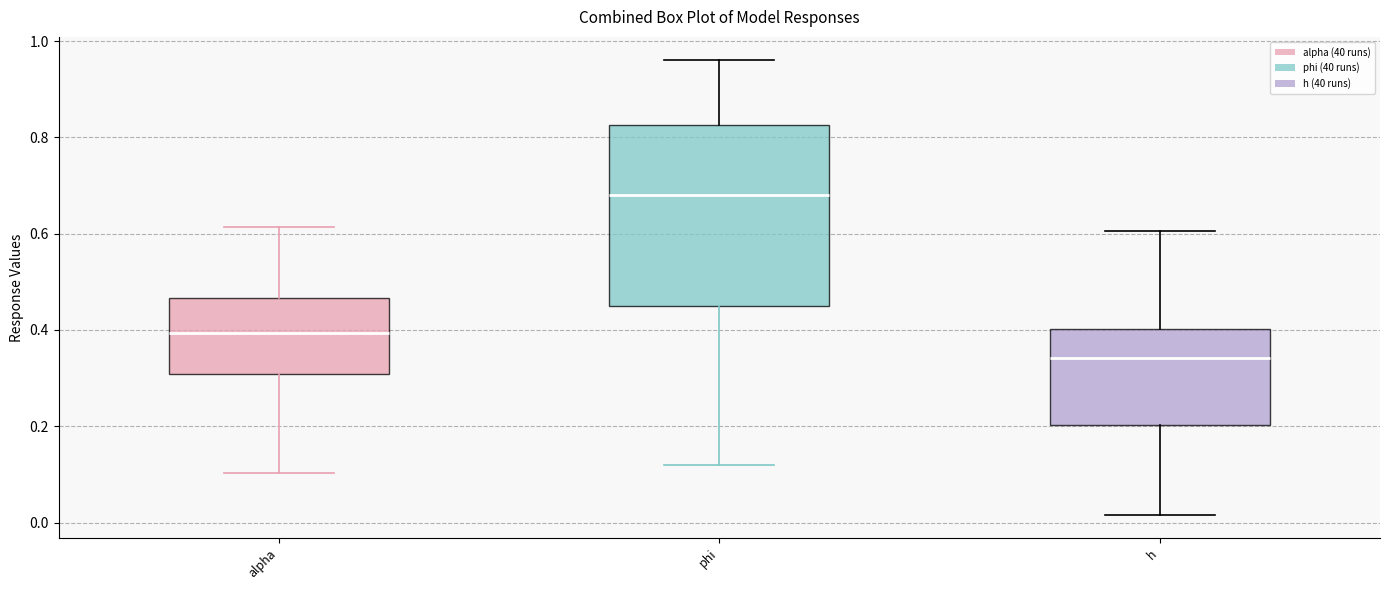

Where is the upper edge of the box for phi on the y-axis? The values are not printed on the chart, so give them approximately, as read against the axis.

0.82